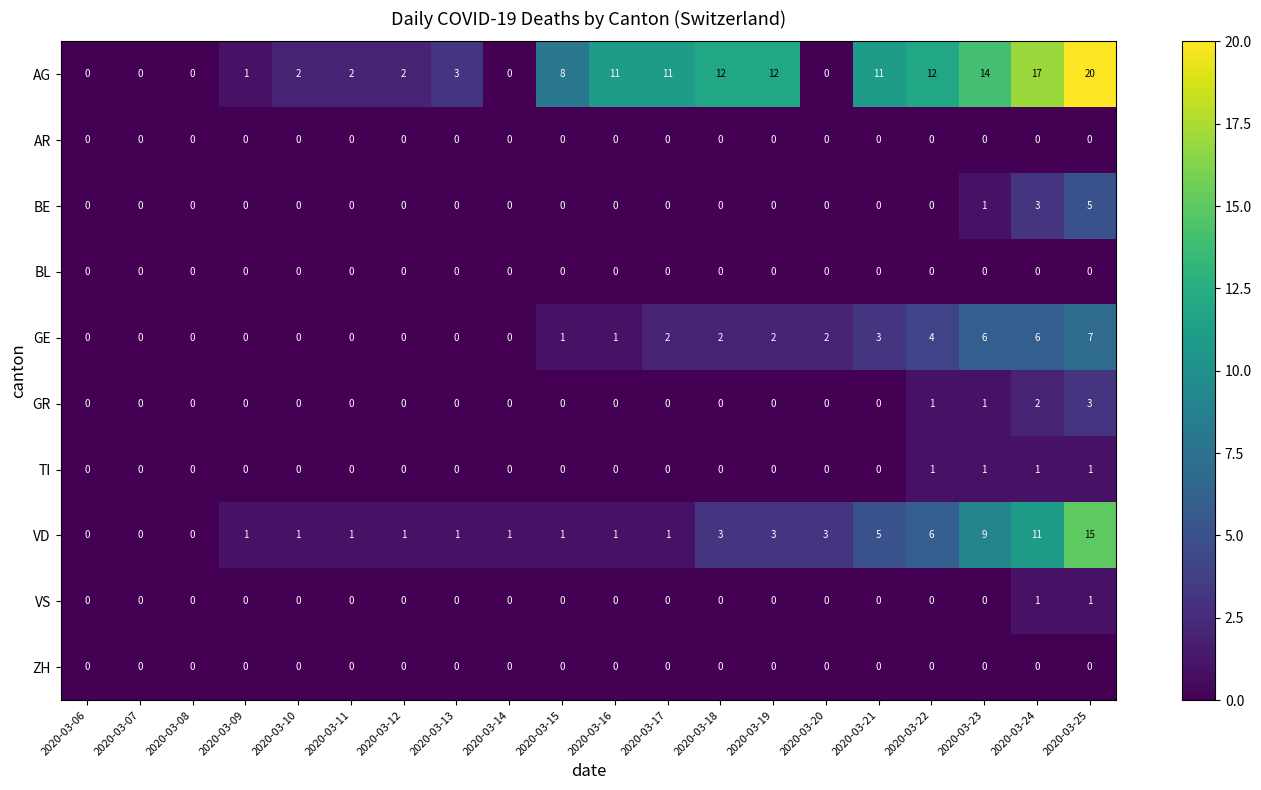

Which series has the largest range (max minus min)?

AG